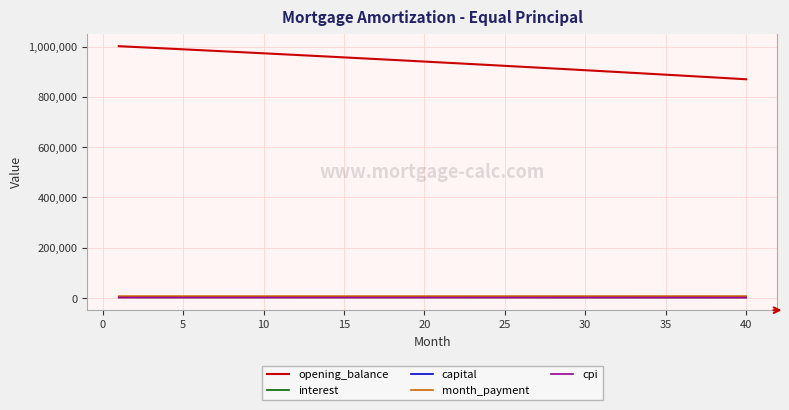

True or false: capital and month_payment cross at least once.

False